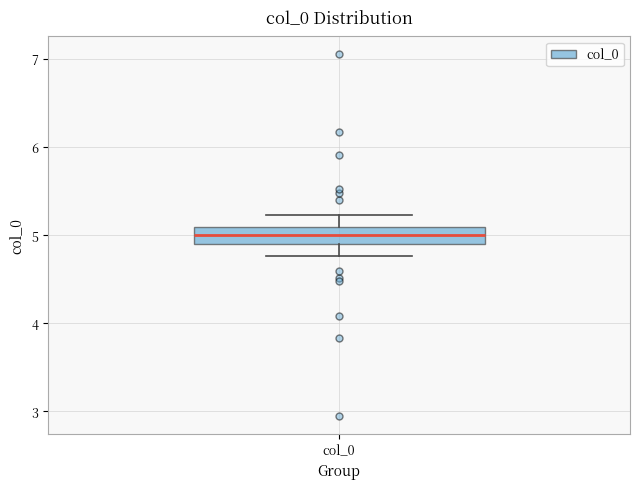

Read this box plot against the y-axis: the position of the median line, the range covered by the box, and the ends of both whiskers. The values are not printed on the chart, so give them approximately, as read against the axis.

median 5.0, box 4.9 to 5.1, whiskers 4.8 to 5.2